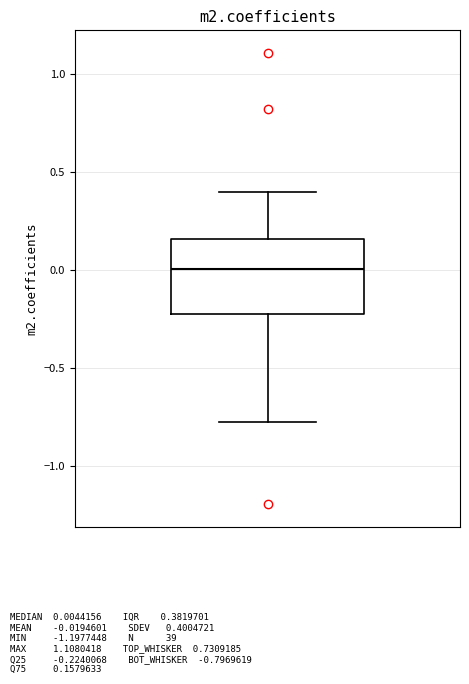

Transcribe this box plot: give where the median line is, the range the box spans, and where the two whiskers end, as read against the y-axis. The values are not printed on the chart, so give them approximately, as read against the axis.

median 0.00, box -0.20 to 0.15, whiskers -0.80 to 0.40